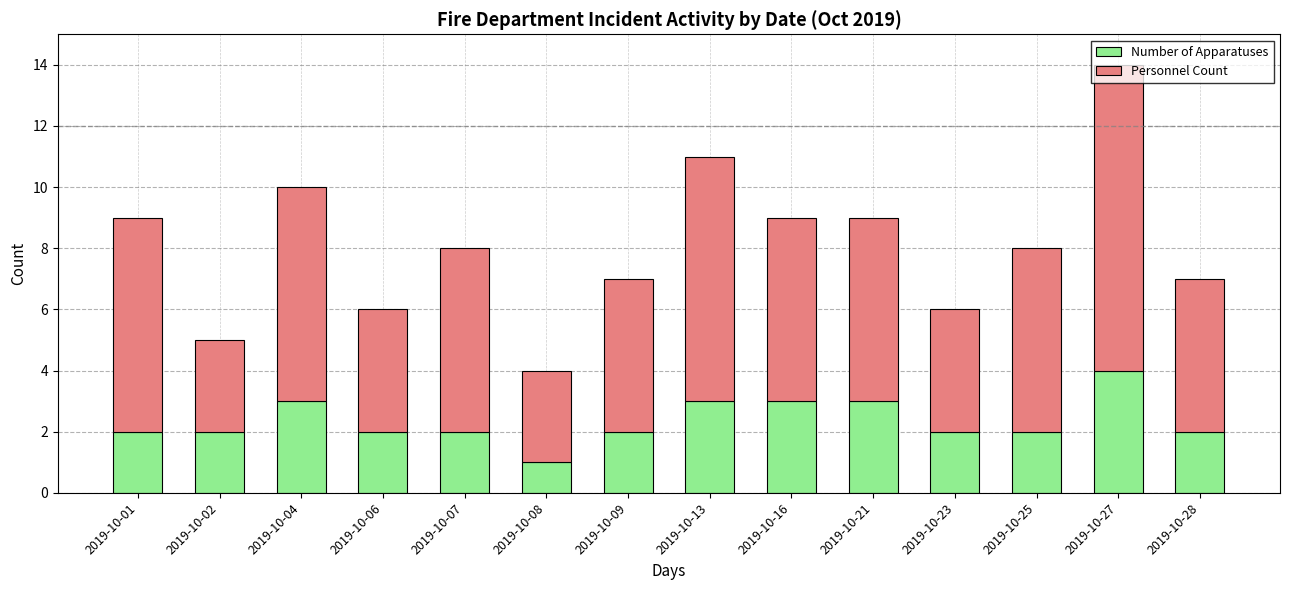

What is the difference between the maximum and minimum values in the Number of Apparatuses series?

3